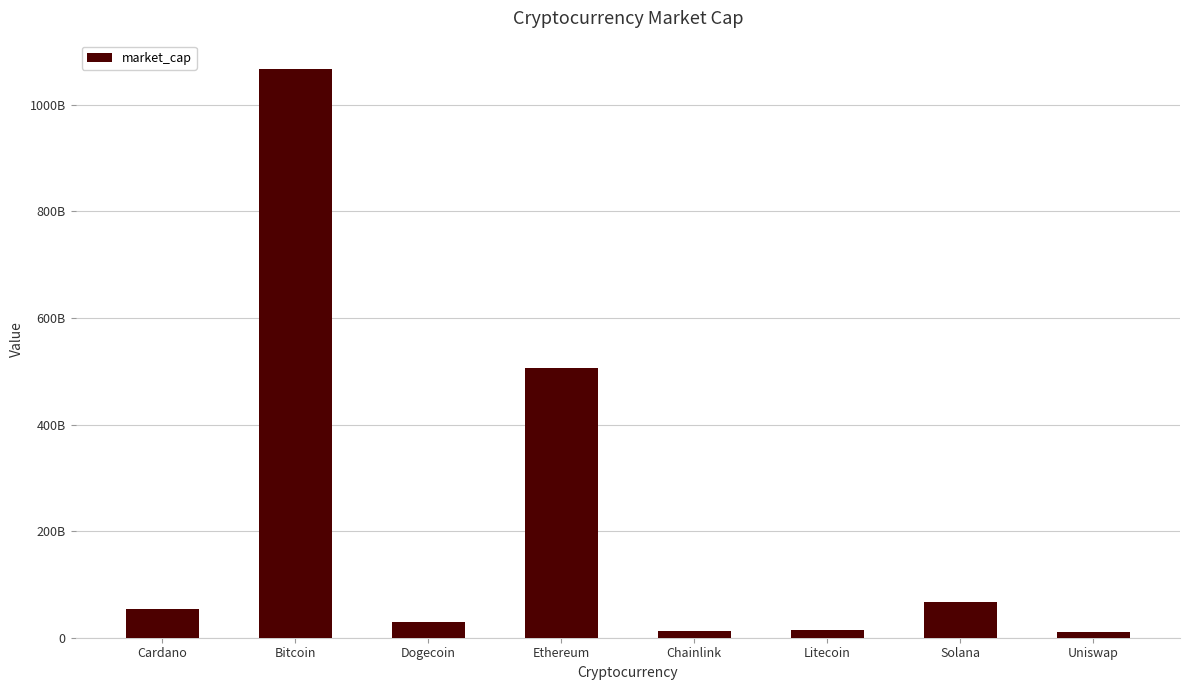

Rank the categories by value from lowest to highest.

Uniswap, Chainlink, Litecoin, Dogecoin, Cardano, Solana, Ethereum, Bitcoin